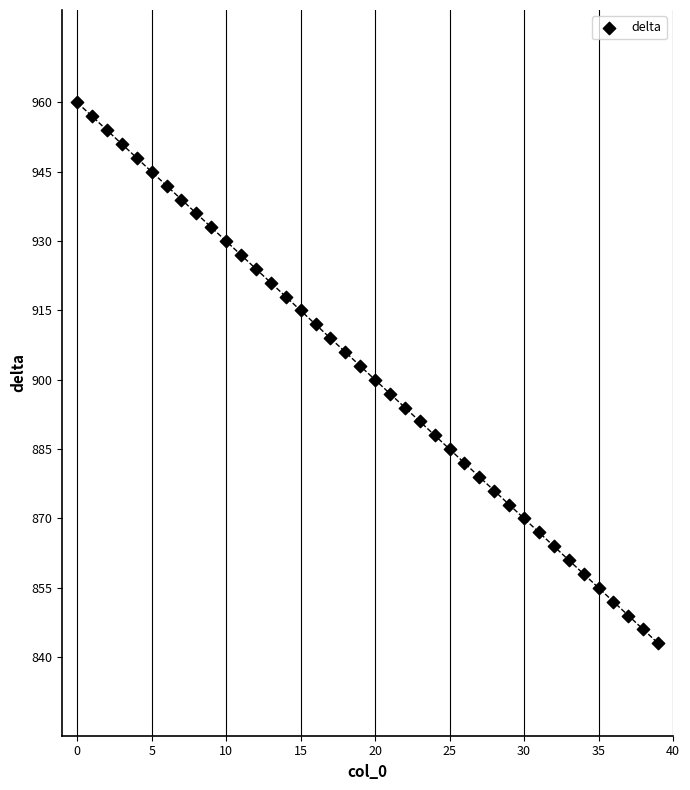

What is the range of Y values (max minus min)?

117